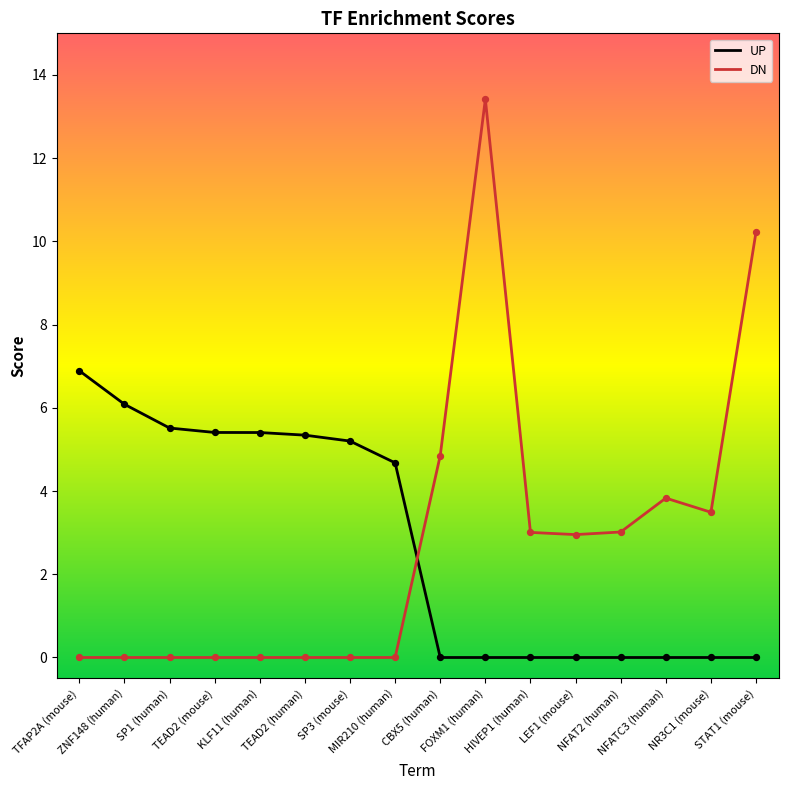

What is the difference between the maximum and minimum values in the DN series?

13.4